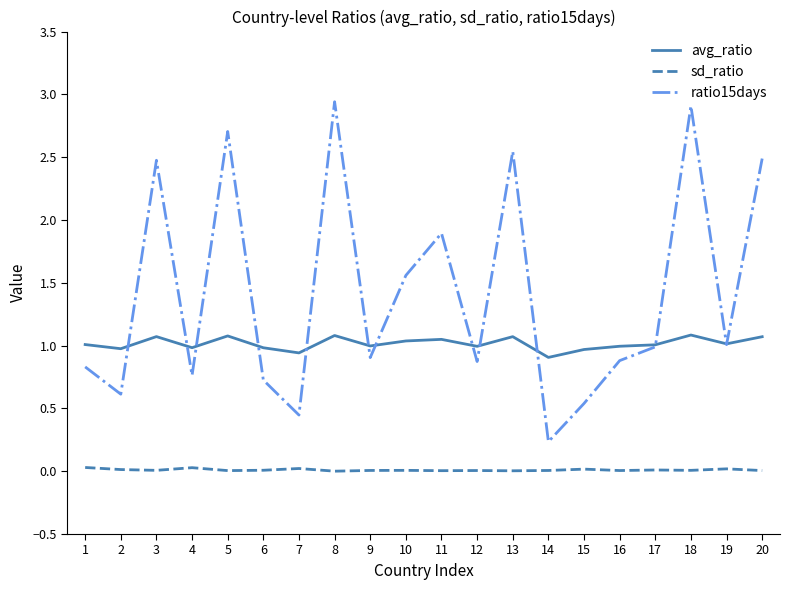

What is the total value across all series at 20?

3.6